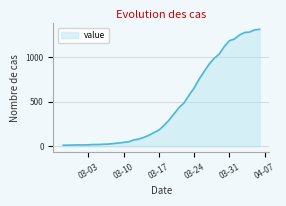

What is the difference between the maximum and minimum values?

1300